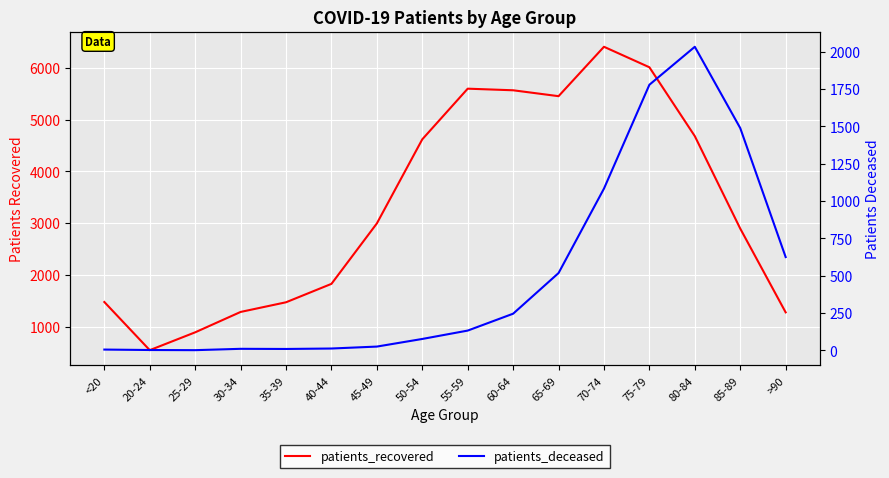

What is the minimum value shown in the chart?

2